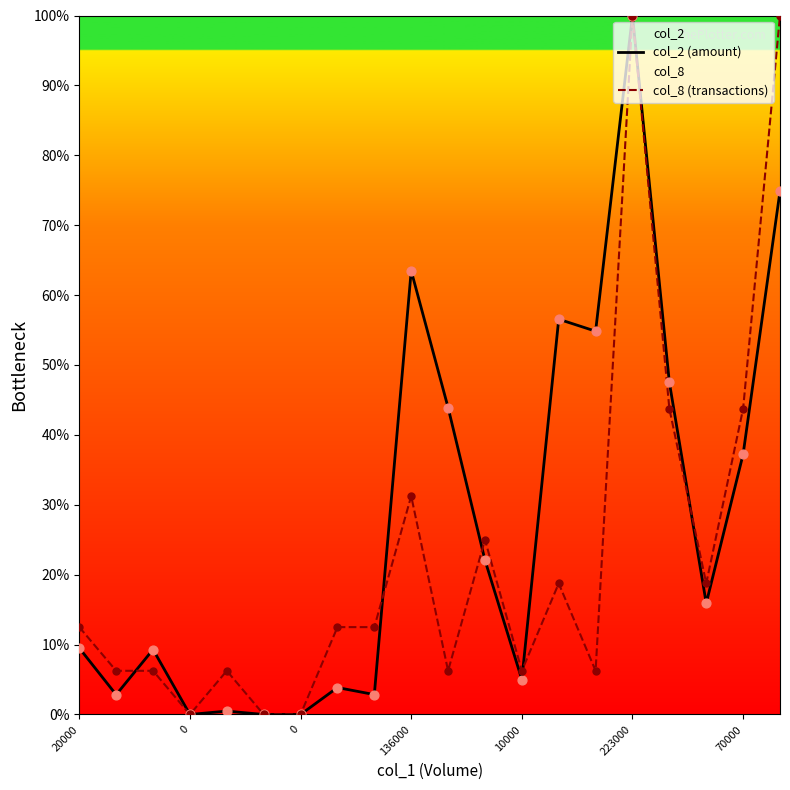

Is the value of col_2 (amount) at 70000 greater than the value of col_8 (transactions) at 223000?

No